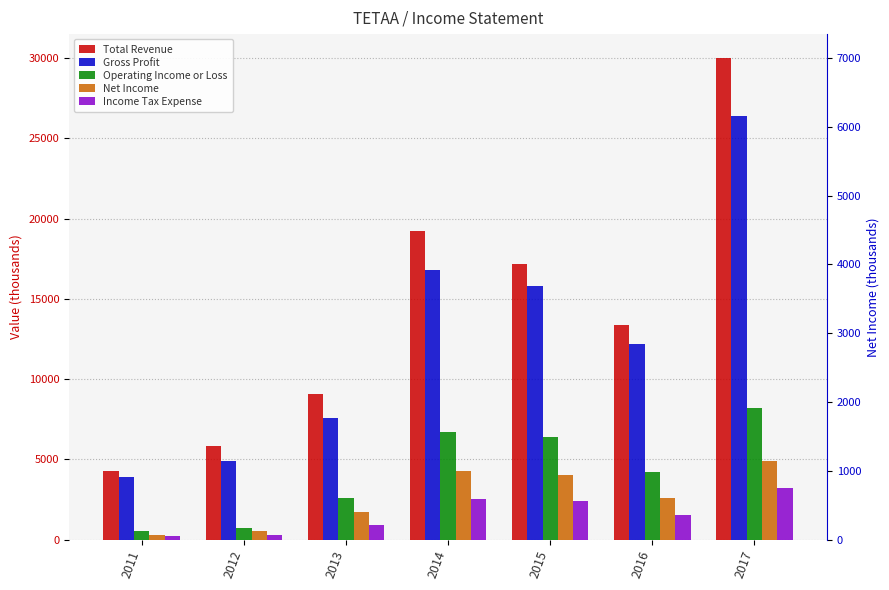

Rank the series by their maximum value, from highest to lowest.

Total Revenue, Gross Profit, Operating Income or Loss, Net Income, Income Tax Expense